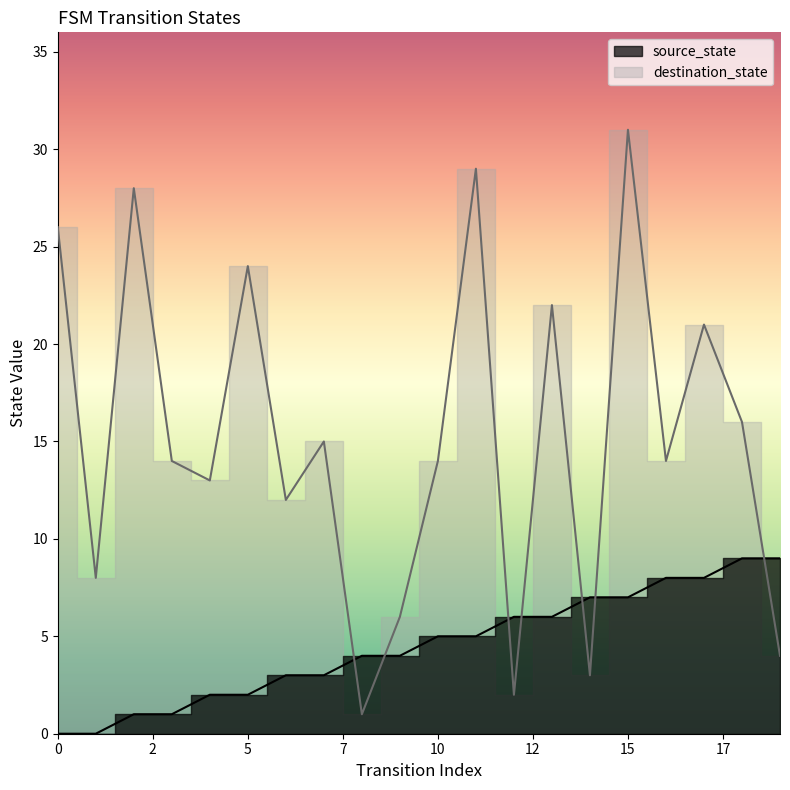

What is the difference between the highest and lowest values at 8?

3